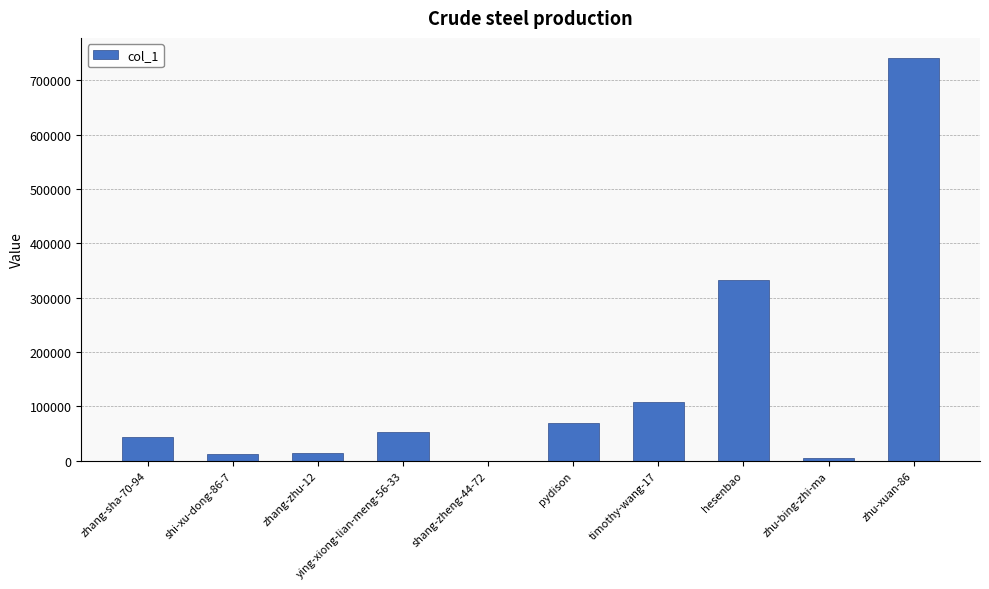

What is the sum of the values at pydison and zhang-zhu-12?

82753